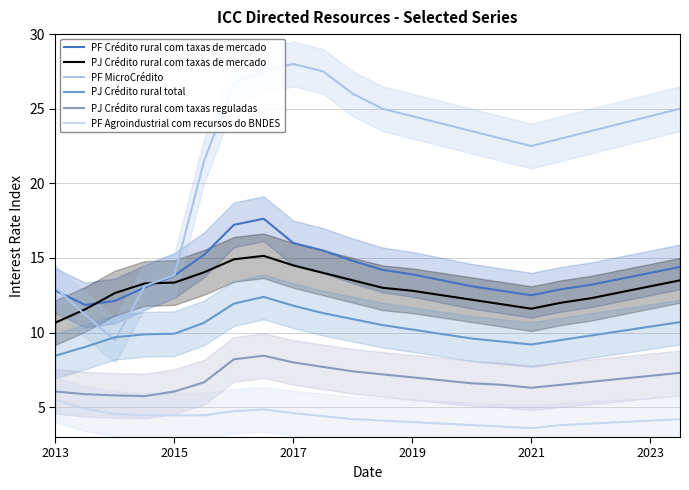

True or false: PJ Crédito rural total has more than 2 interior local peaks.

False